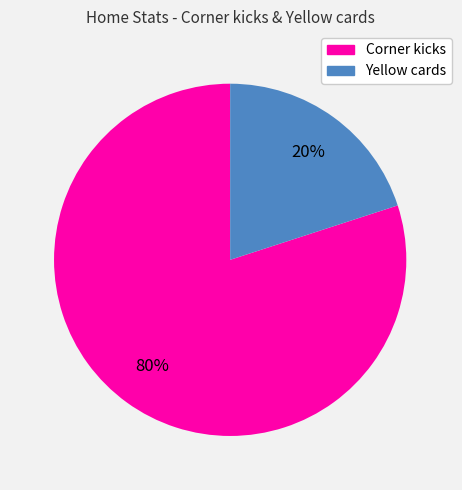

Approximately how many times larger is the value at Corner kicks compared to Yellow cards?

4.0